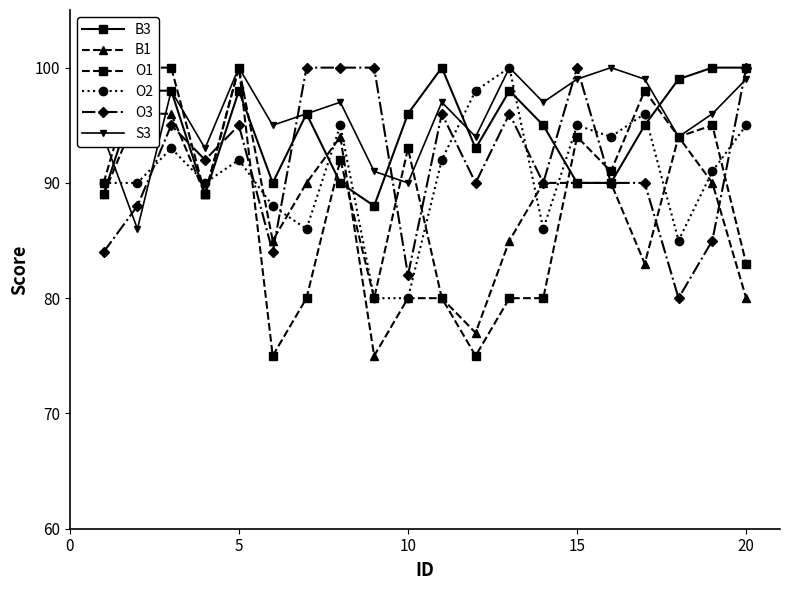

True or false: O3 has more than 1 interior local peaks.

True